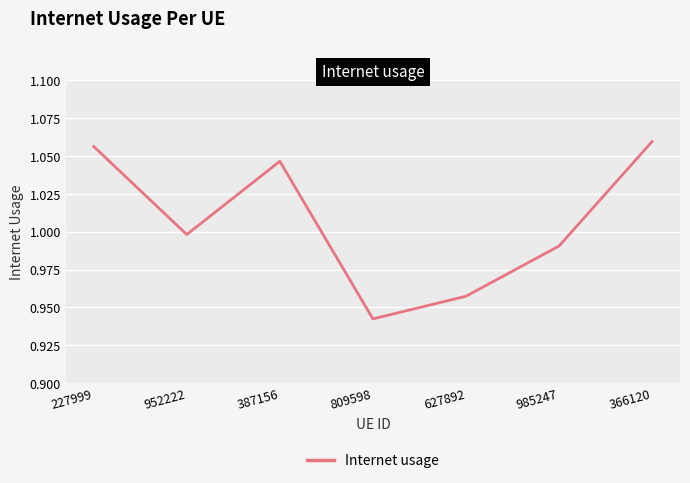

Which category has the lowest value across all series?

809598